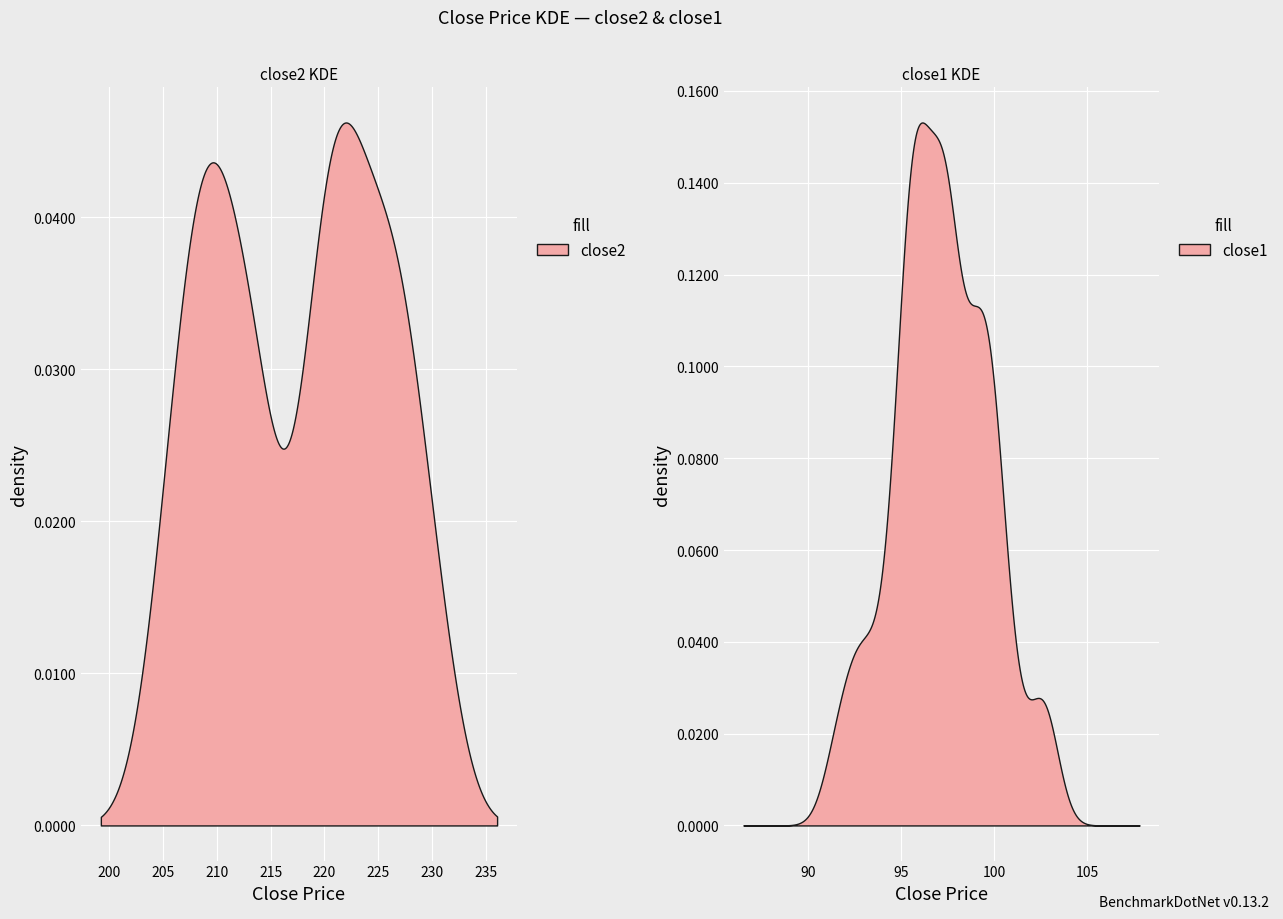

What is the sum of all close1 values?

3887.5